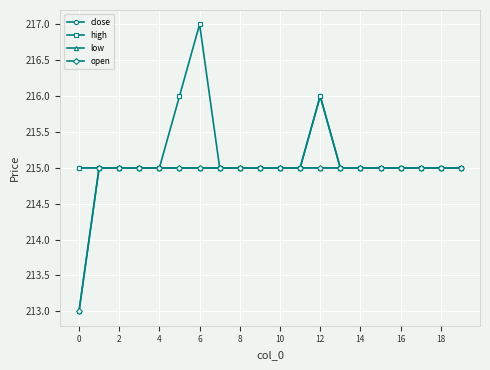

How many lines are shown in the chart?

4